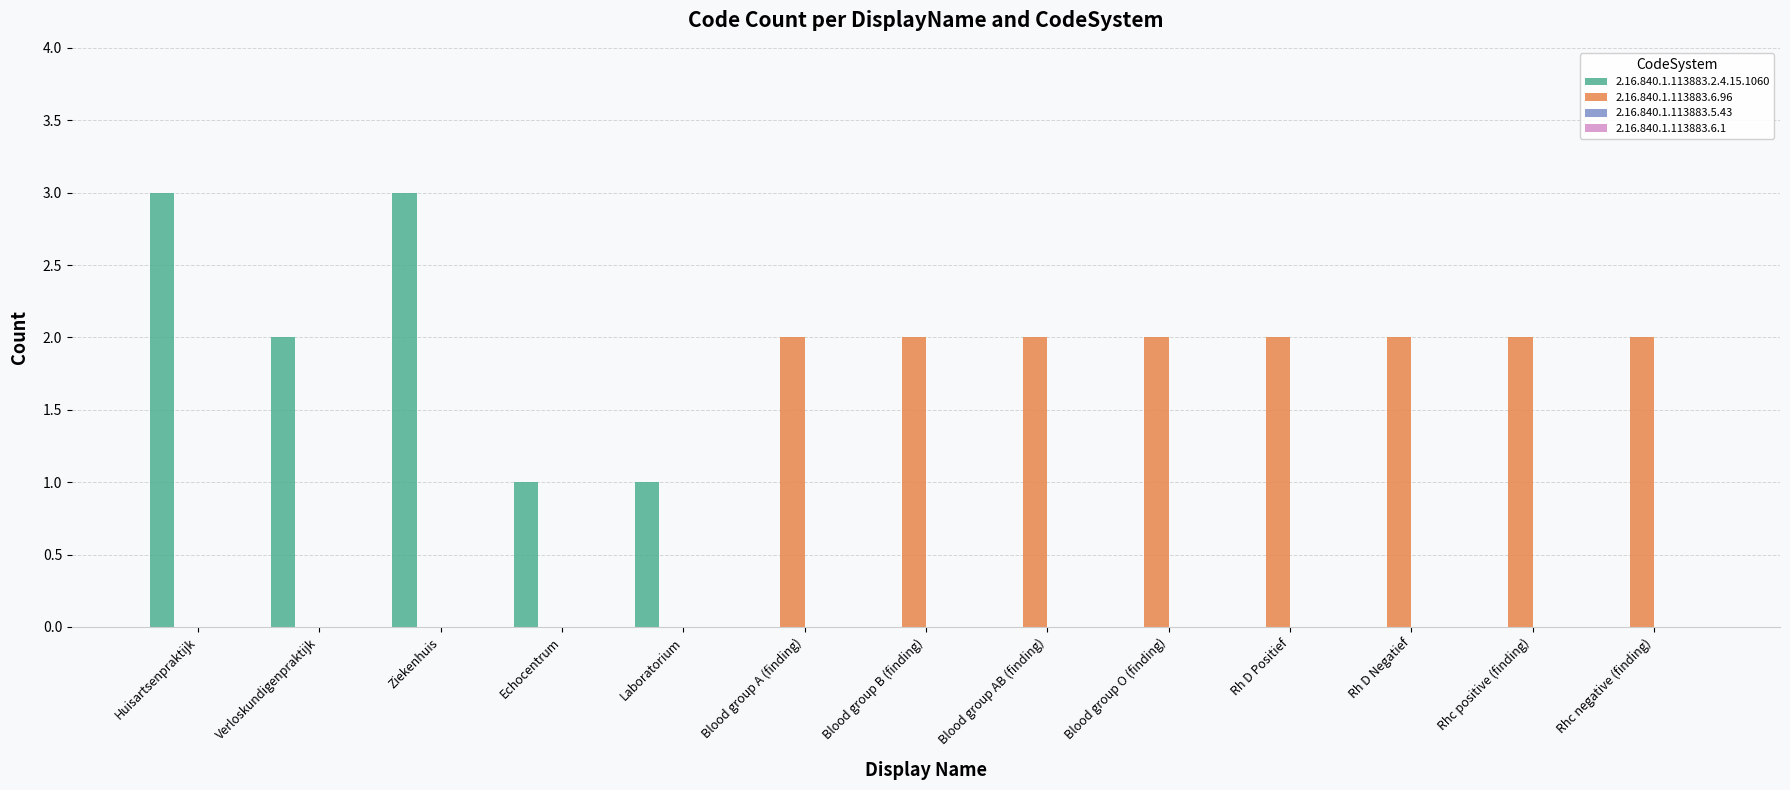

Does the chart contain stacked bars?

No